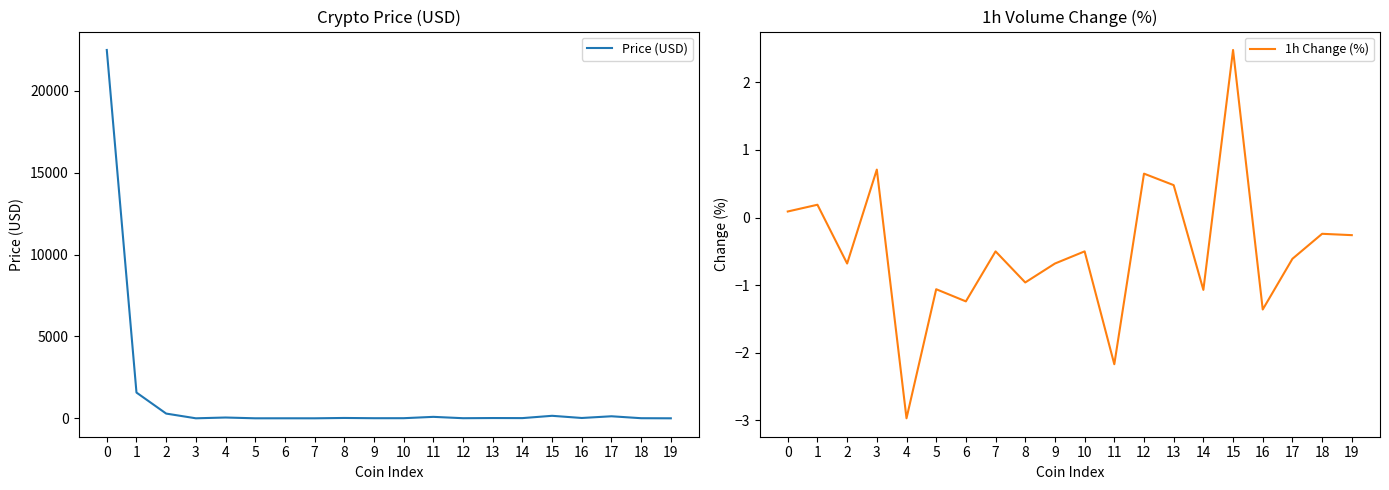

What is the sum of the 1h Change (%) values at 3 and 11?

-1.5